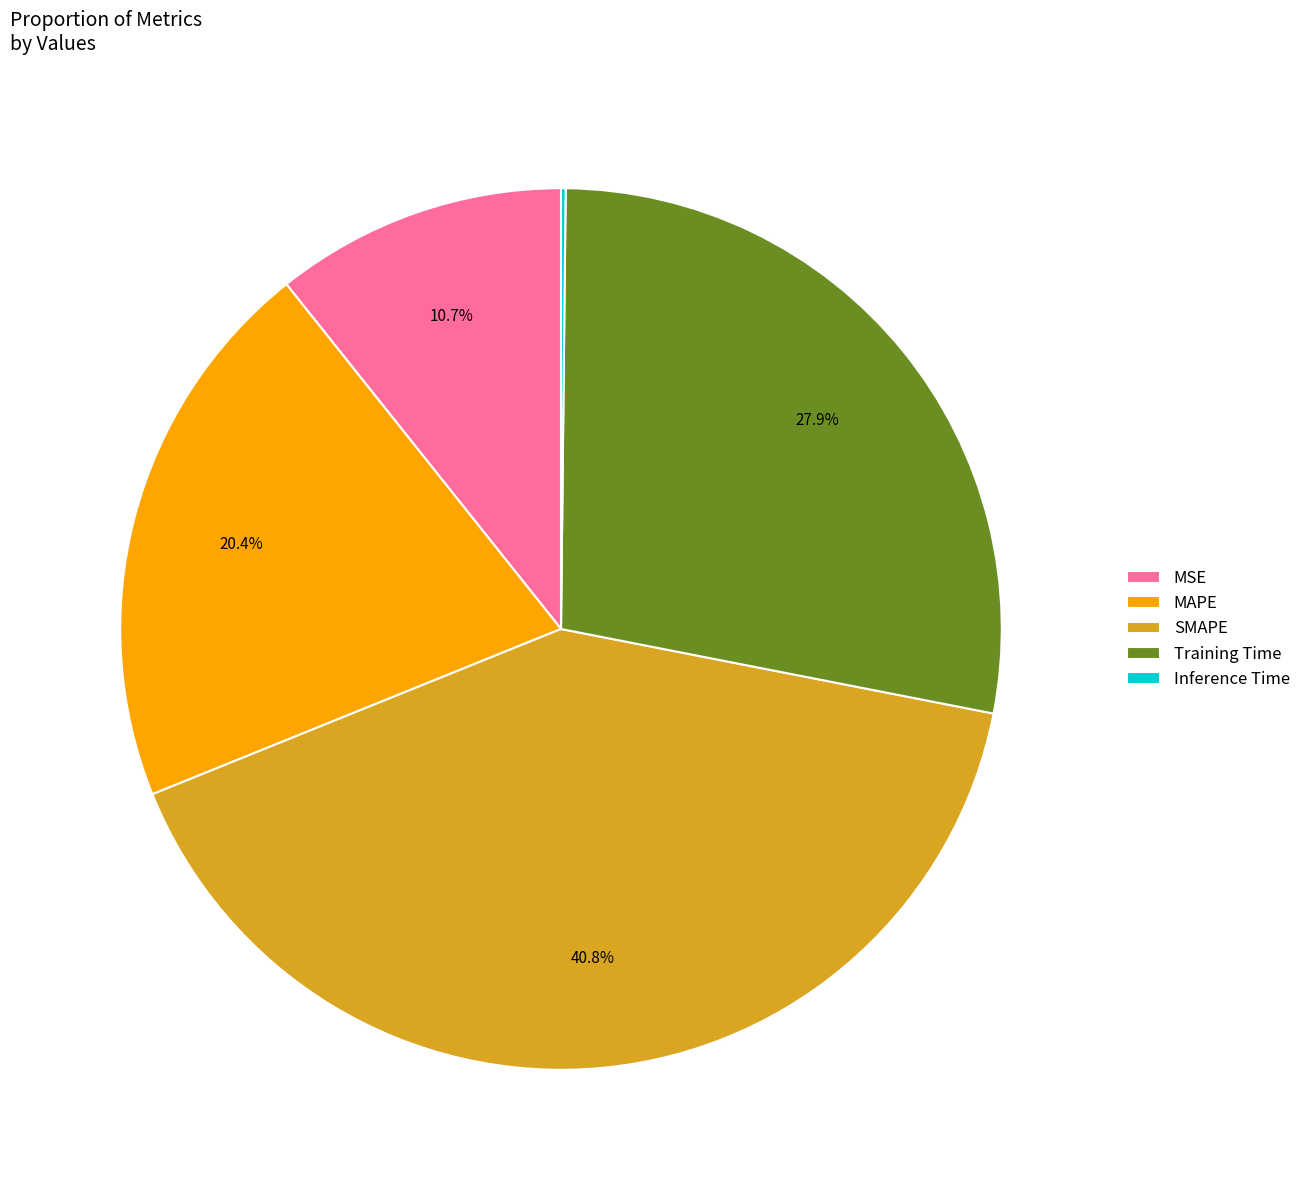

Which has a higher value, Training Time or SMAPE?

SMAPE